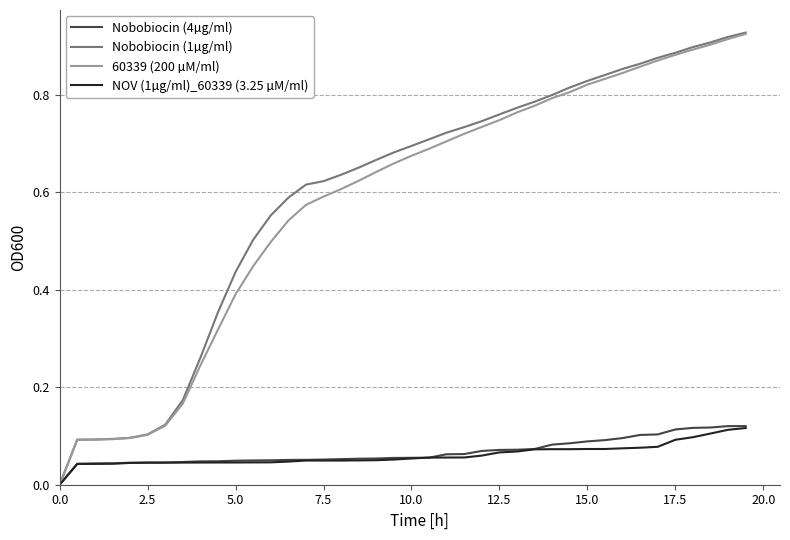

Which series has the largest range (max minus min)?

Nobobiocin (1µg/ml)